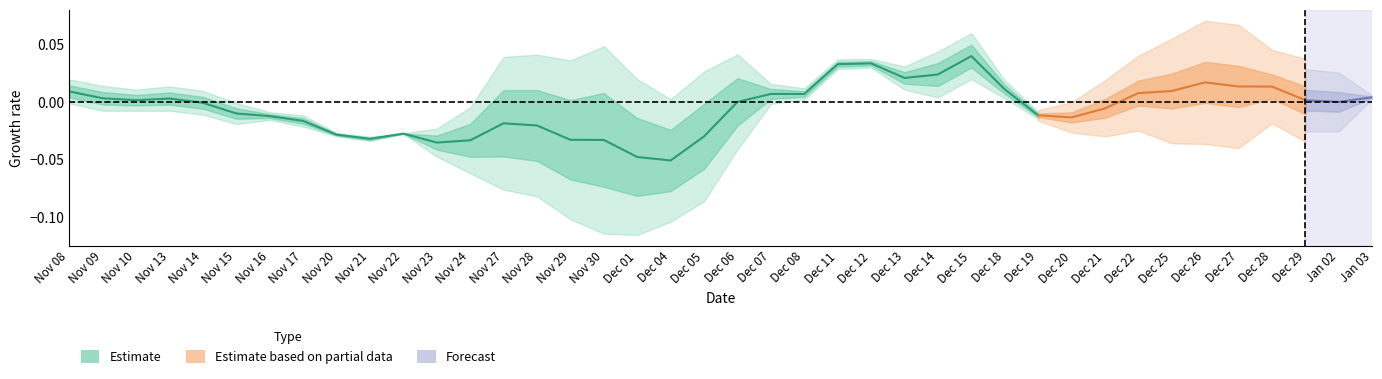

Which has a higher value, Nov 13 or Jan 03?

Jan 03